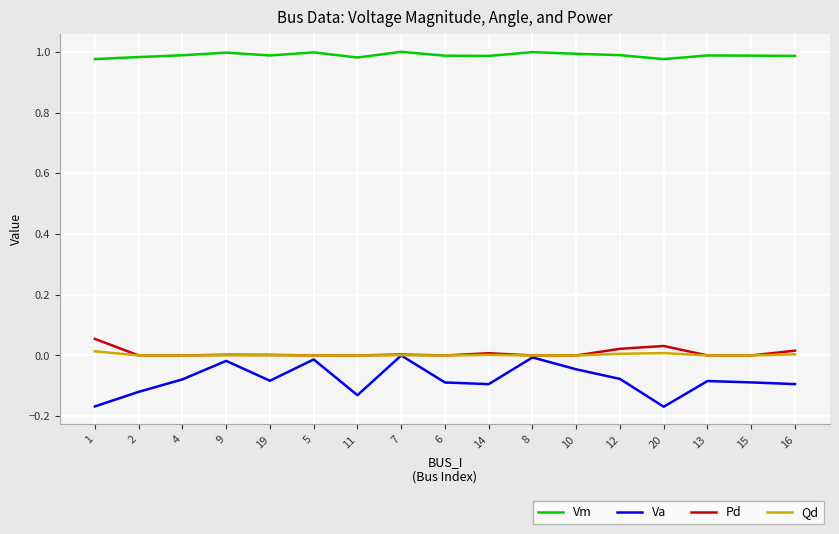

What is the total value across all series at 6?

0.9